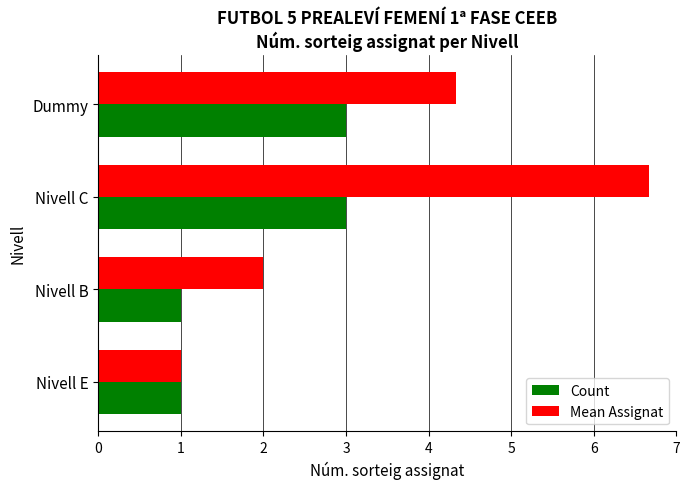

Rank the categories by Mean Assignat value from lowest to highest.

Nivell E, Nivell B, Dummy, Nivell C